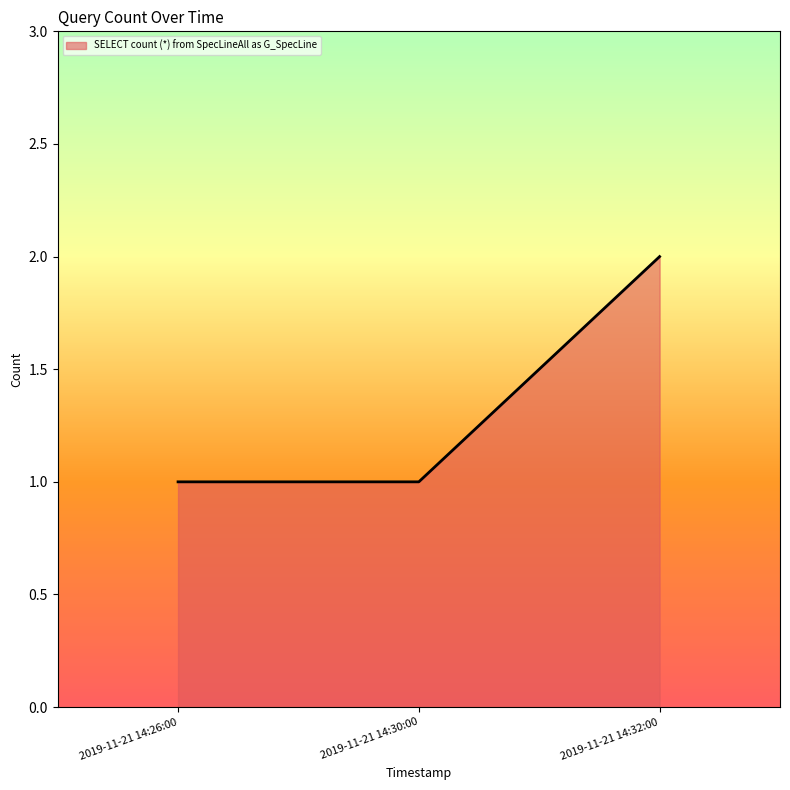

What position from the right is 2019-11-21 14:30:00?

2